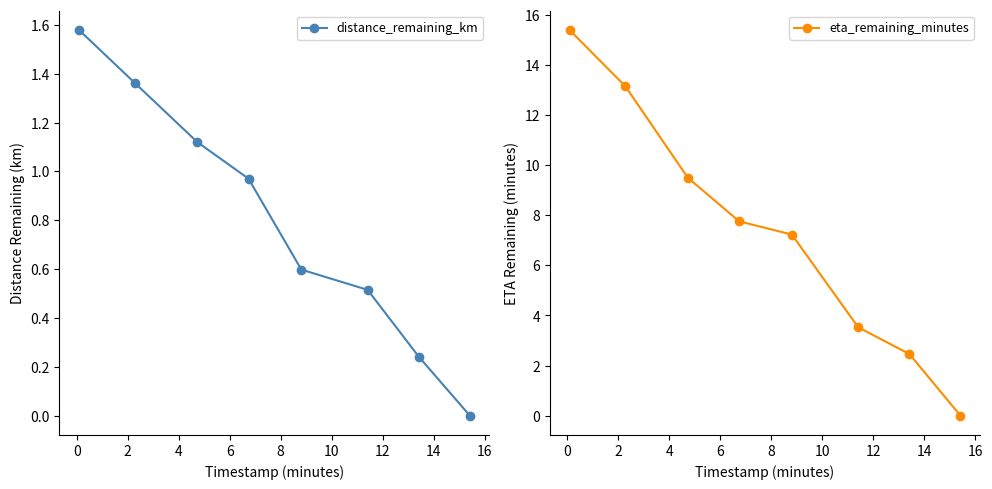

List the series in order of their overall mean, lowest first.

distance_remaining_km, eta_remaining_minutes